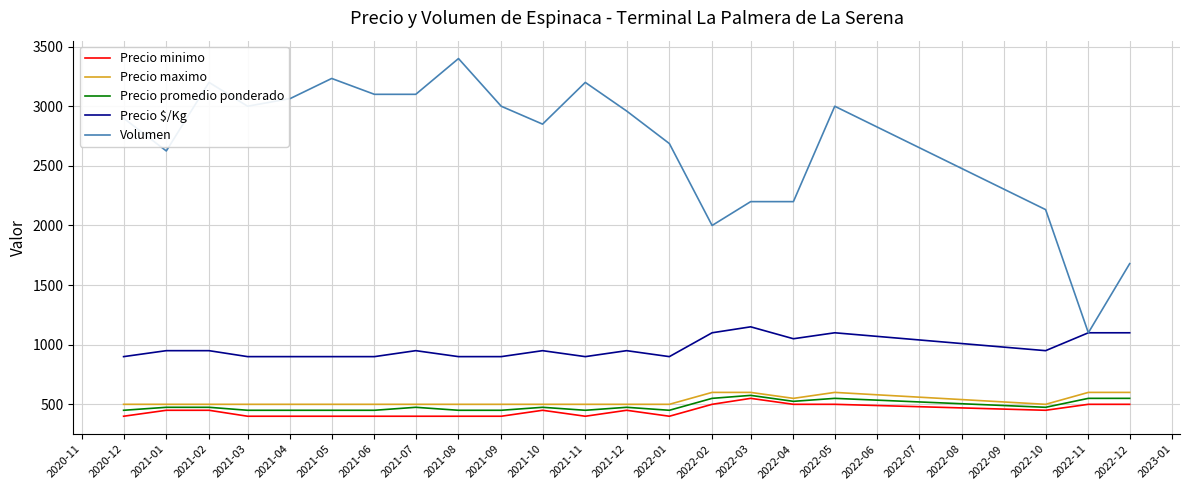

True or false: Precio $/Kg and Precio promedio ponderado intersect in this chart.

False